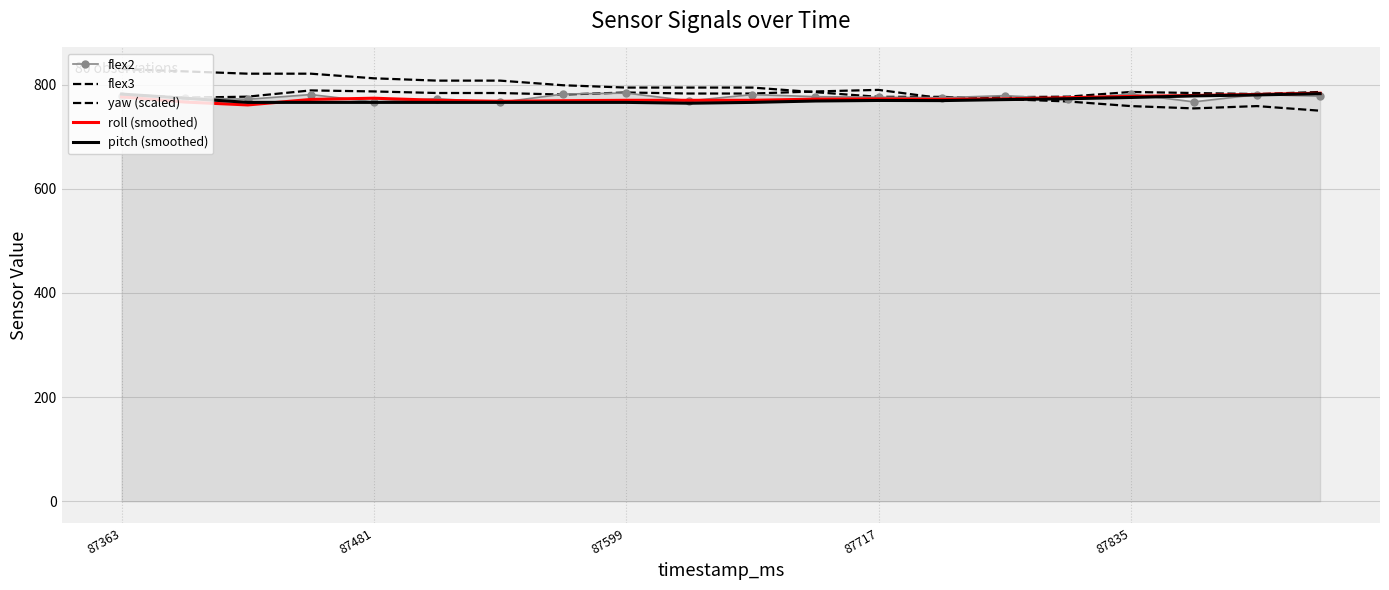

How many interior local valleys does the flex3 series have?

4